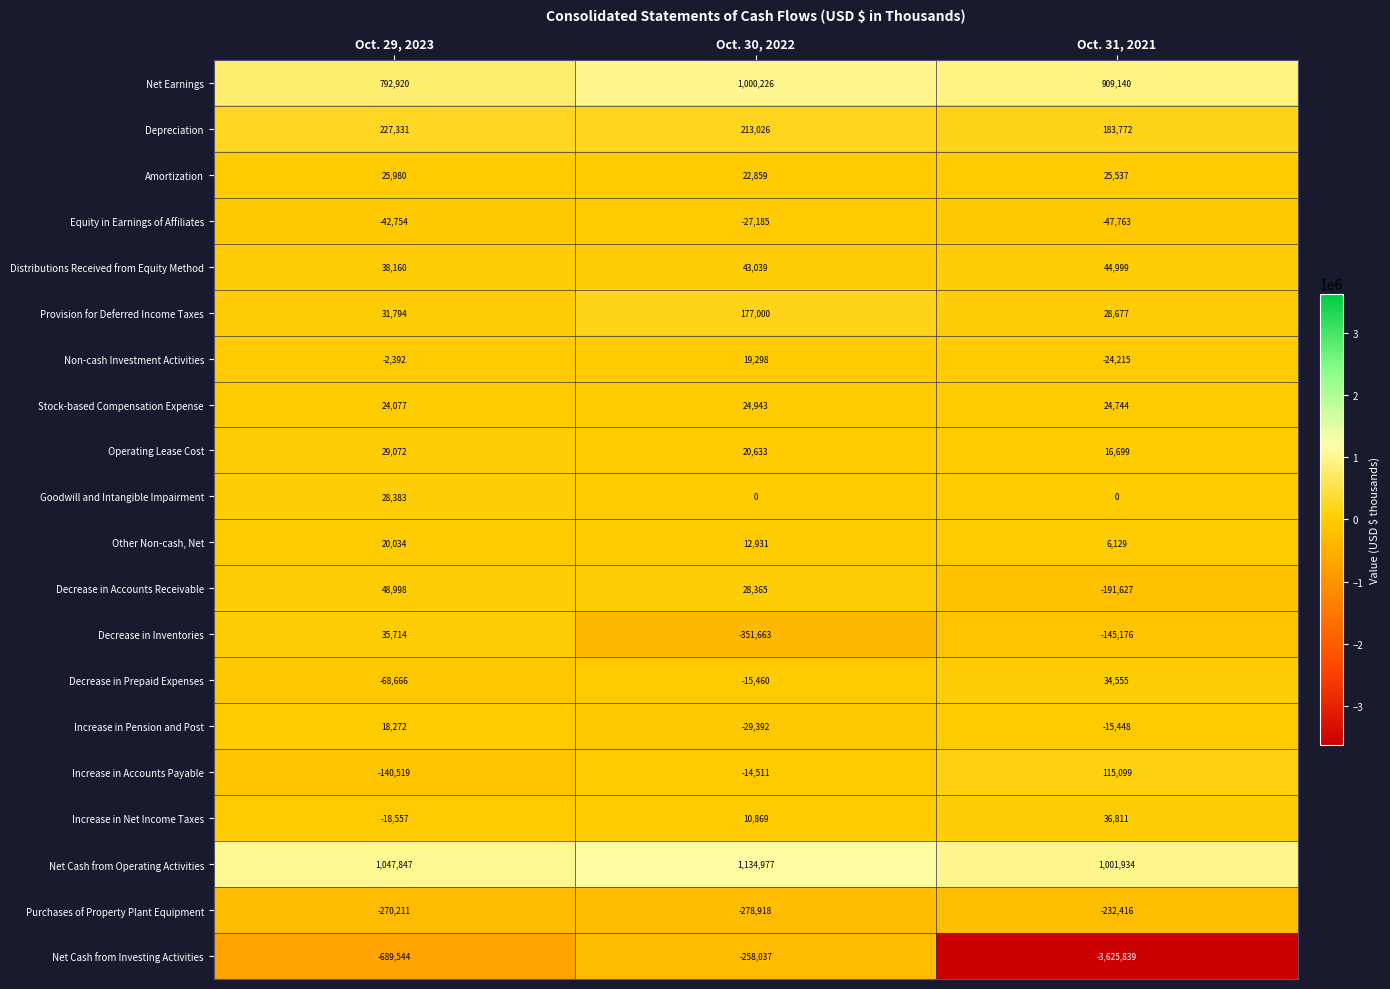

Rank the series at Oct. 30, 2022 from highest to lowest value.

Net Cash from Operating Activities, Net Earnings, Depreciation, Provision for Deferred Income Taxes, Distributions Received from Equity Method, Decrease in Accounts Receivable, Stock-based Compensation Expense, Amortization, Operating Lease Cost, Non-cash Investment Activities, Other Non-cash, Net, Increase in Net Income Taxes, Goodwill and Intangible Impairment, Increase in Accounts Payable, Decrease in Prepaid Expenses, Equity in Earnings of Affiliates, Increase in Pension and Post, Net Cash from Investing Activities, Purchases of Property Plant Equipment, Decrease in Inventories